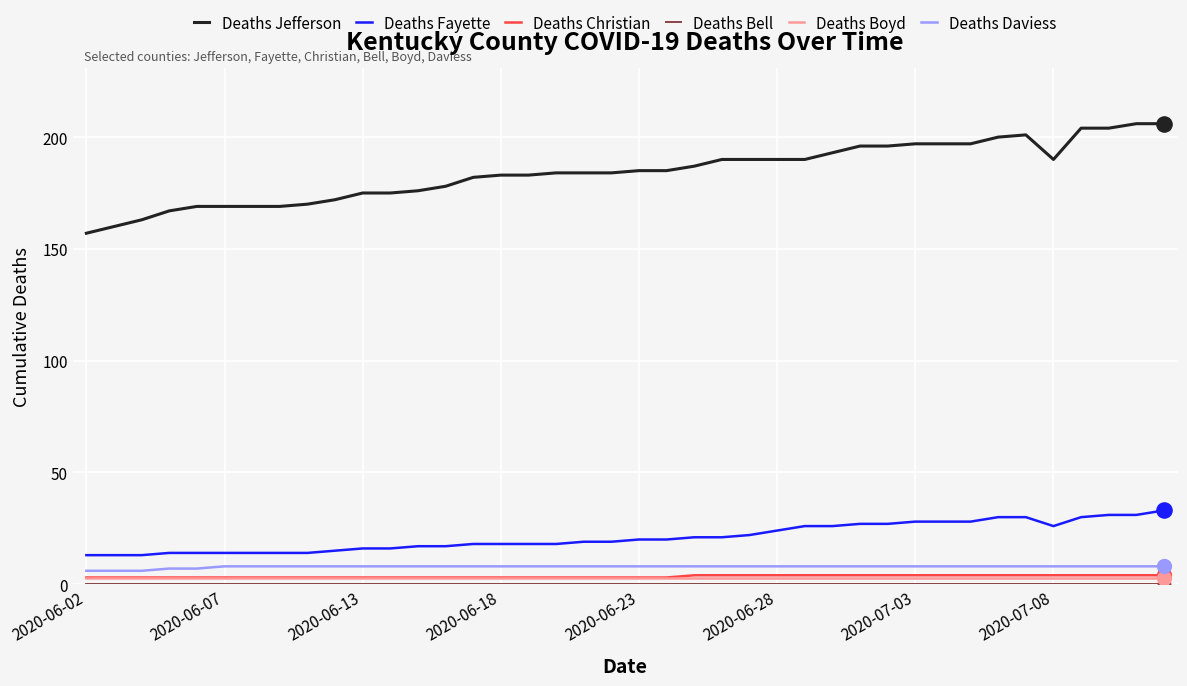

Which series has the largest range (max minus min)?

Deaths Jefferson